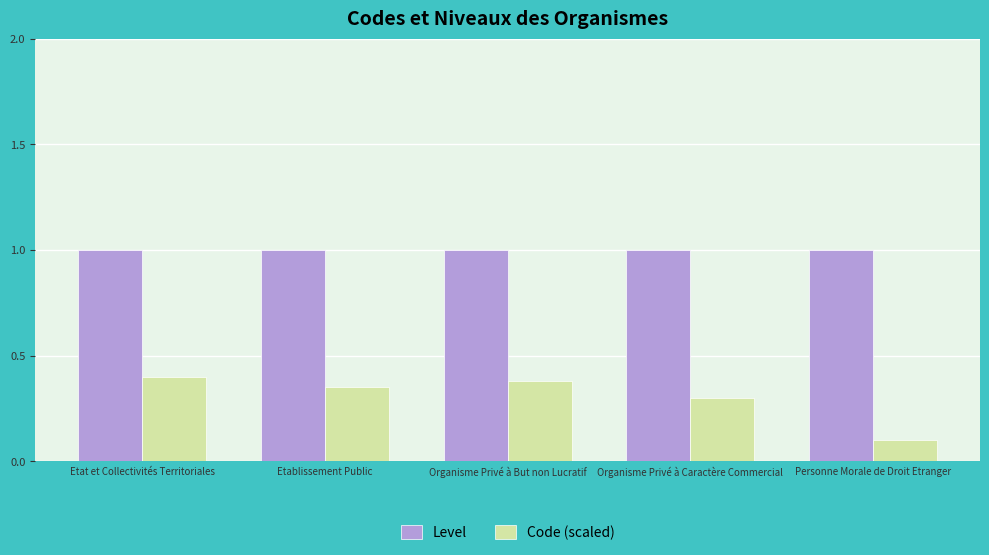

Rank the categories by Code (scaled) value from lowest to highest.

Personne Morale de Droit Etranger, Organisme Privé à Caractère Commercial, Etablissement Public, Organisme Privé à But non Lucratif, Etat et Collectivités Territoriales